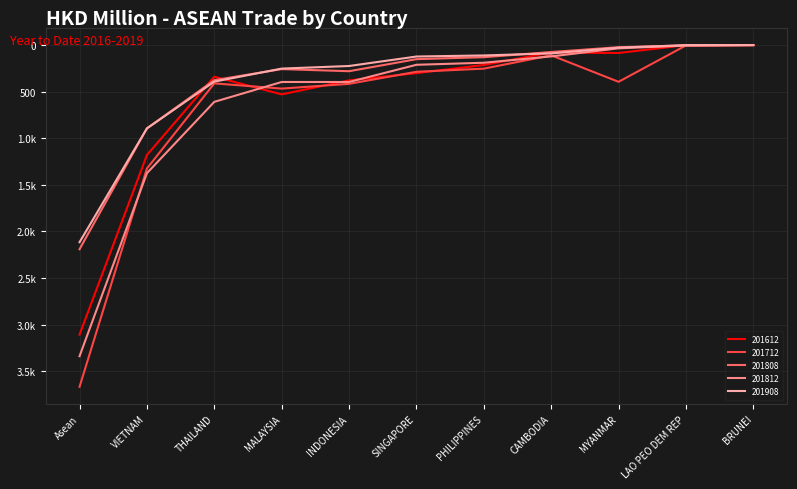

What is the average value of the 201712 series?

666.8